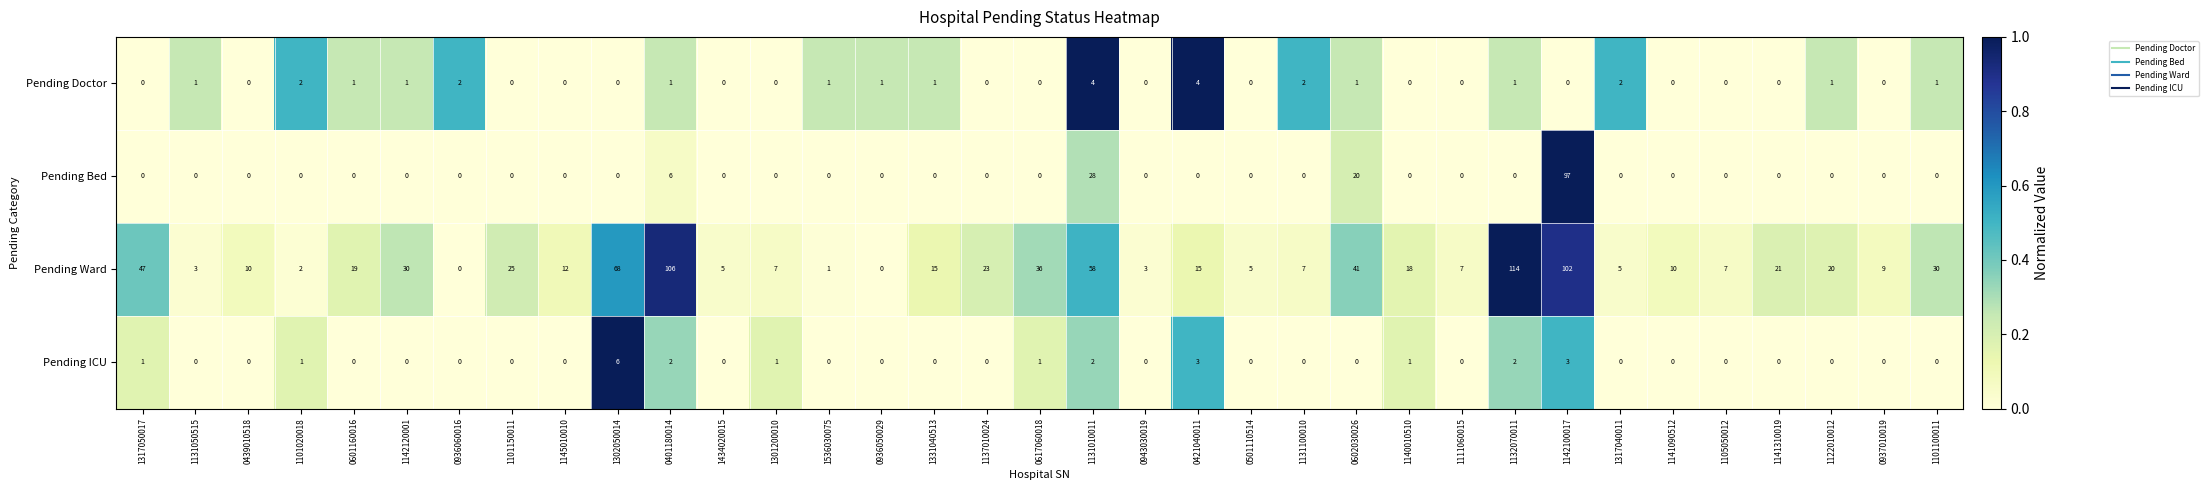

How many categories are shown in the chart?

35